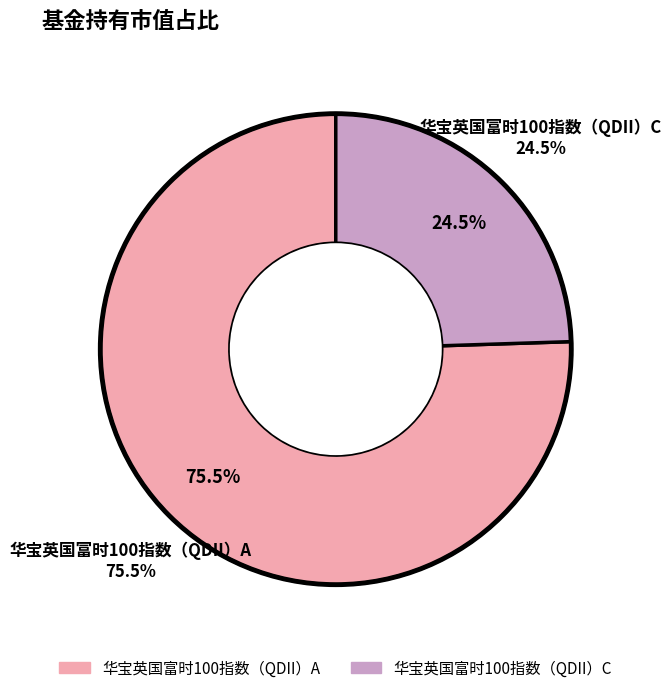

To the nearest percent, what portion does 华宝英国富时100指数（QDII）A represent?

76%